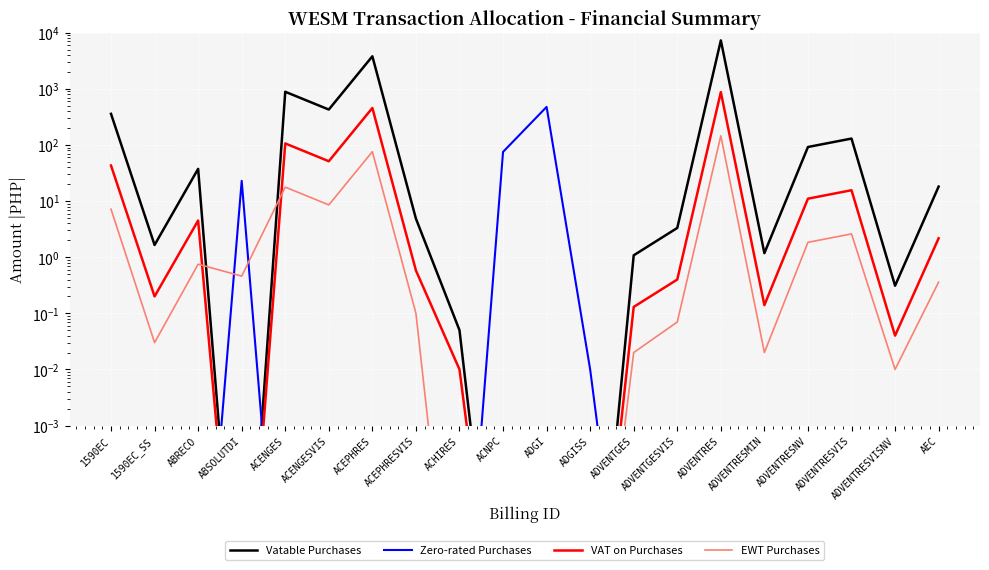

What is the approximate value of Vatable Purchases at ACHIRES?

0.1